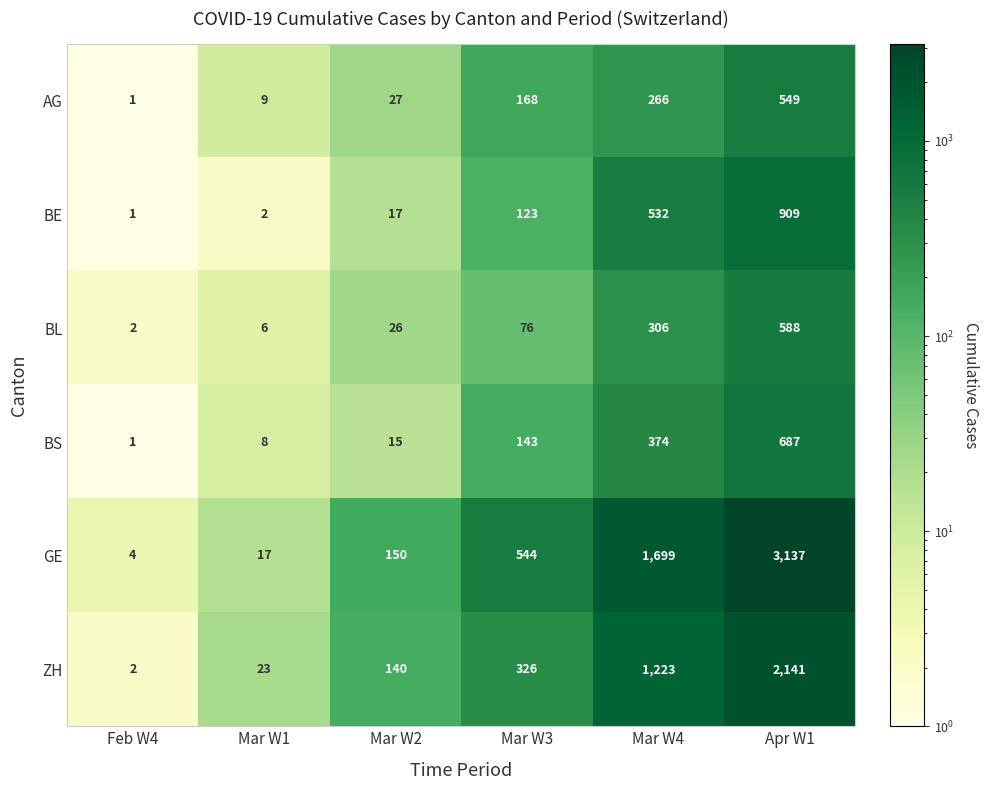

What is the sum of all BL values?

1004